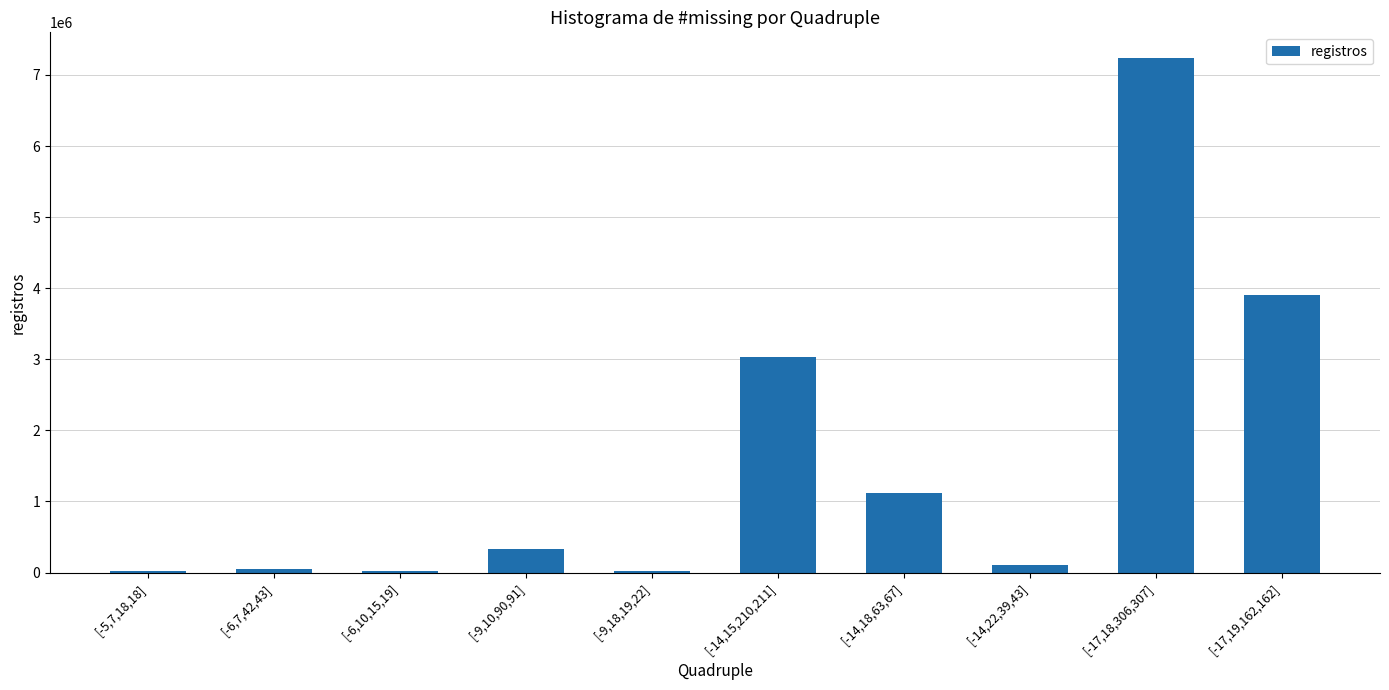

What is the sum of all values?

15843410